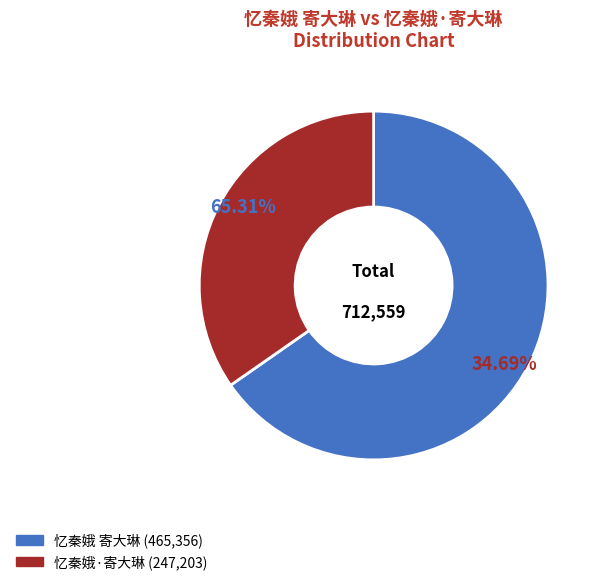

To the nearest percent, what is the difference between the 忆秦娥·寄大琳 and 忆秦娥 寄大琳 slice percentages?

31%